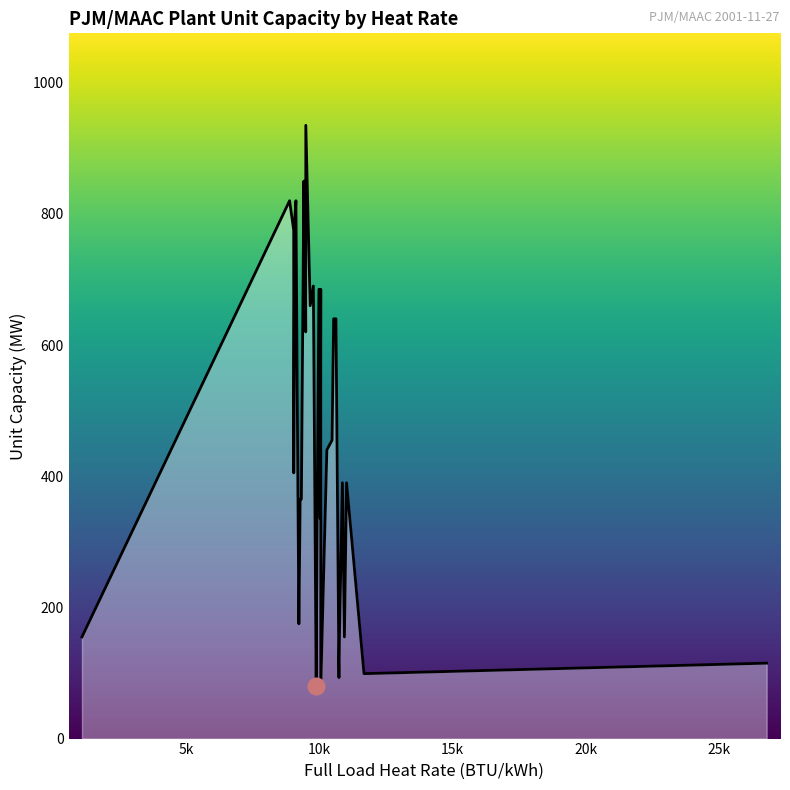

Where does the data first go above 405?

5k